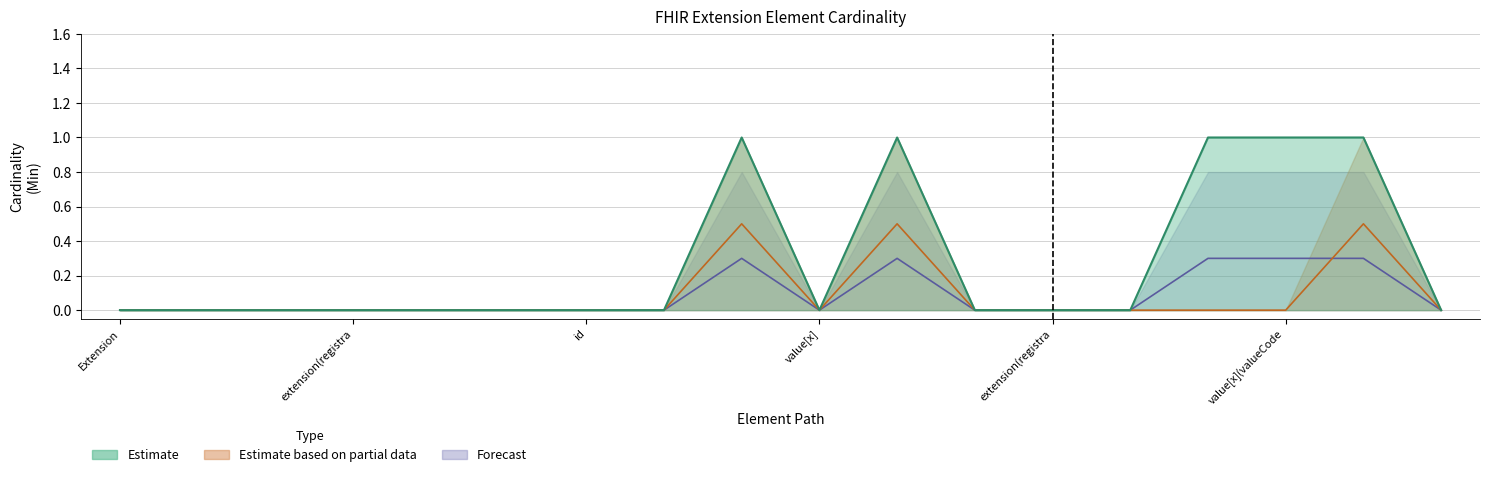

At which category is the sum across all series the highest?

Extension.value[x]